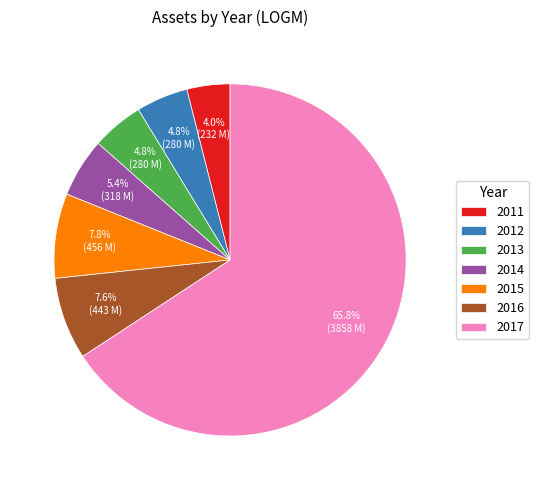

To the nearest percent, what percentage of the pie is 2013?

5%